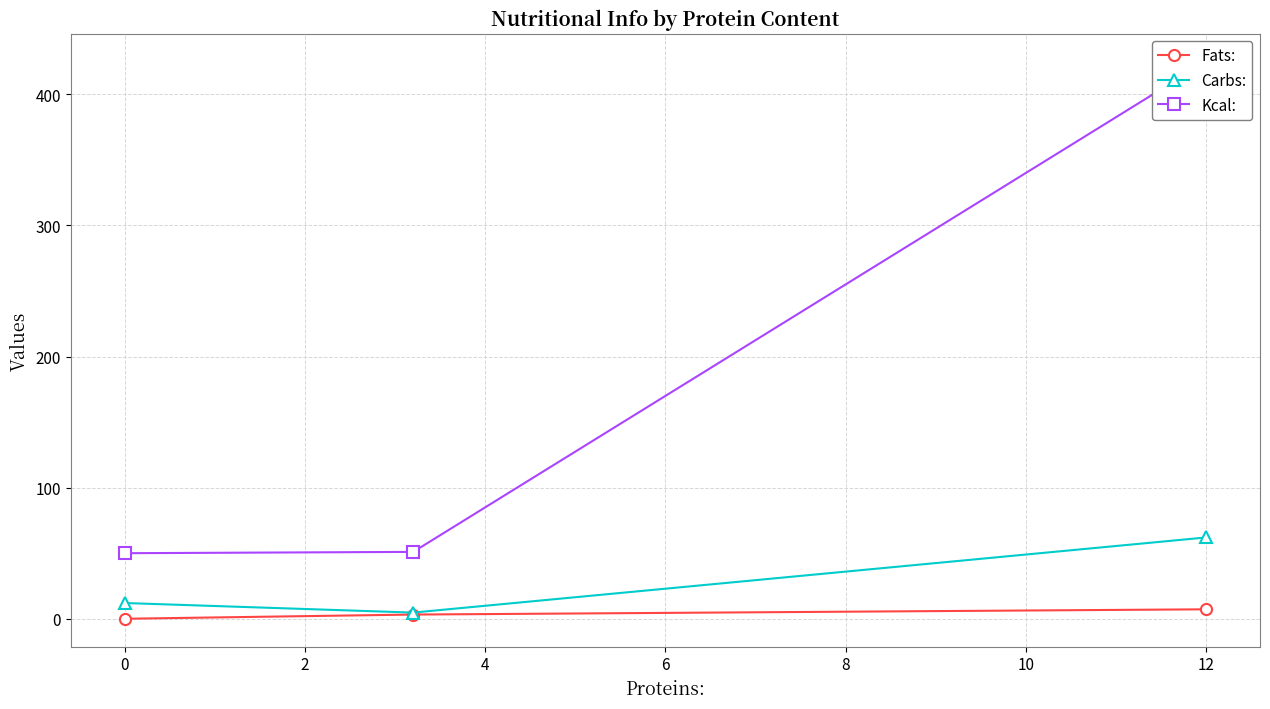

At how many categories does at least one series exceed 115?

1